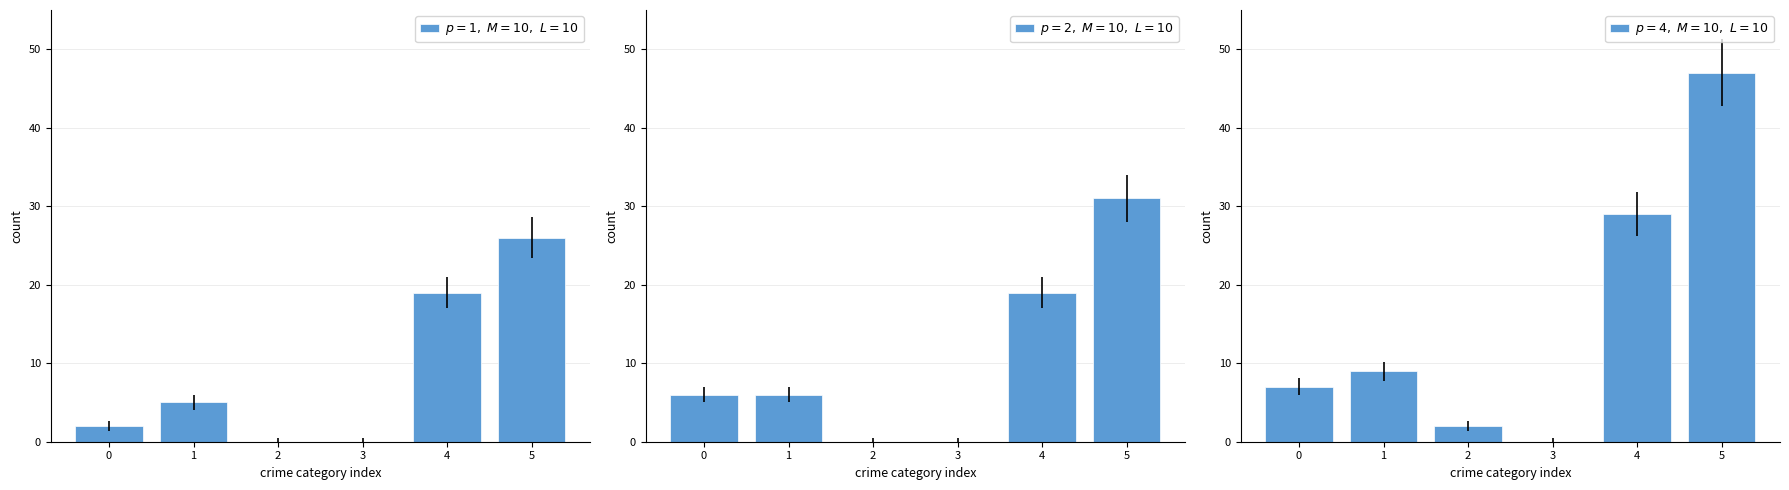

What is the average value of the $p=2,\ M=10,\ L=10$ series?

10